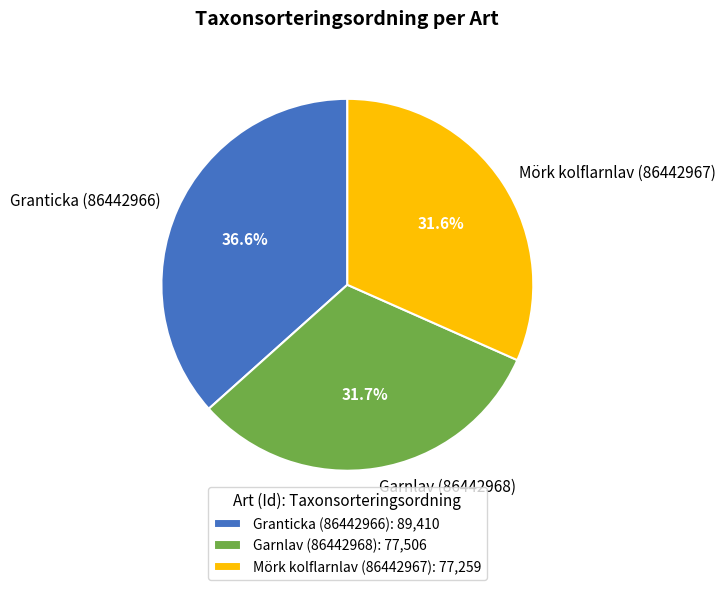

Is Granticka (86442966) the majority of the pie?

No